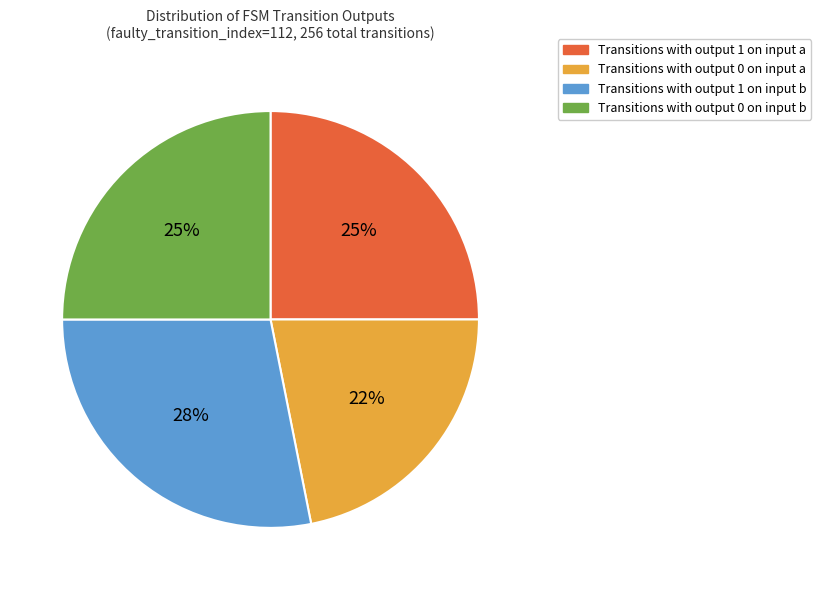

Does Transitions with output 1 on input a account for over 50% of the chart?

No